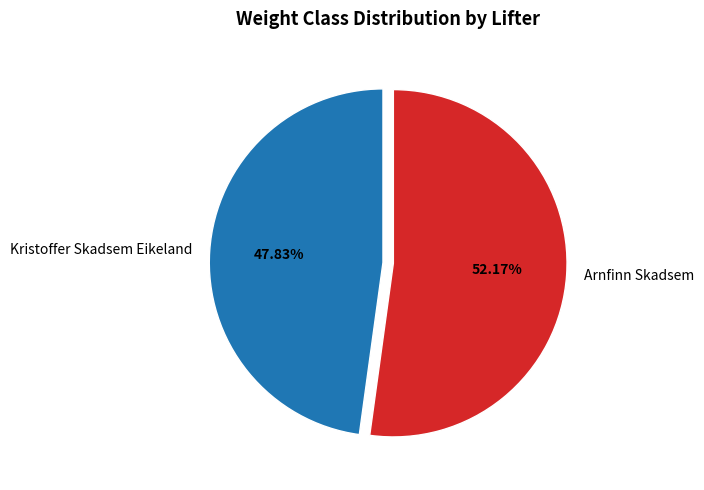

To the nearest percent, what is the difference between the largest and smallest slice percentages?

4%